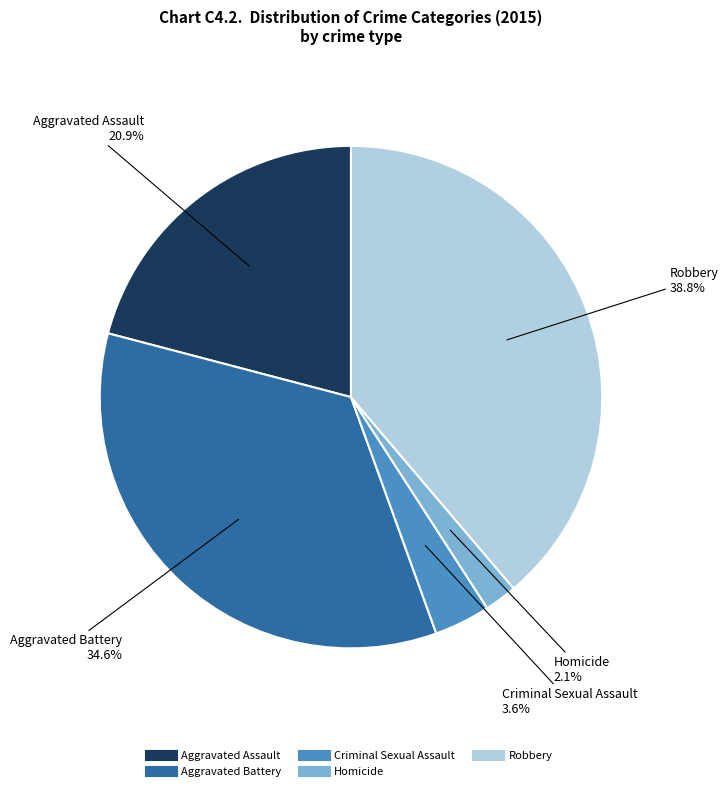

What is the largest slice in the pie chart?

Robbery